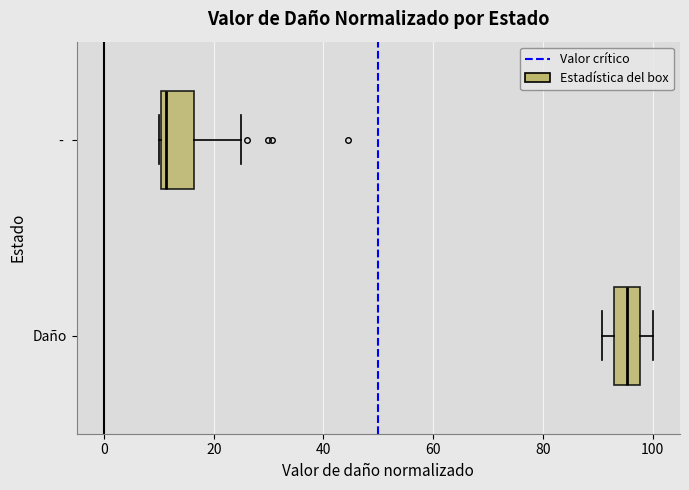

Which box's median line is the furthest to the right?

Daño